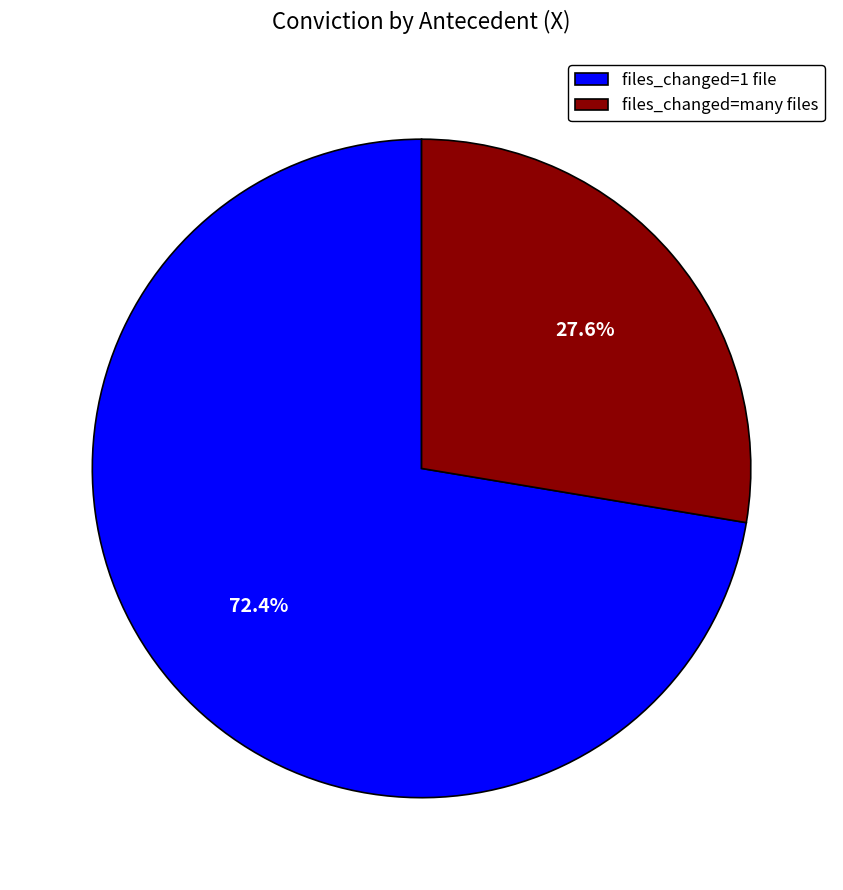

Combined, do files_changed=1 file and files_changed=many files account for over 50%?

Yes